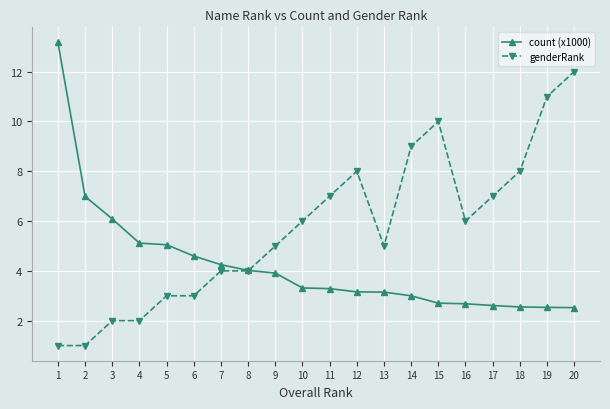

How many series are shown in this chart?

2